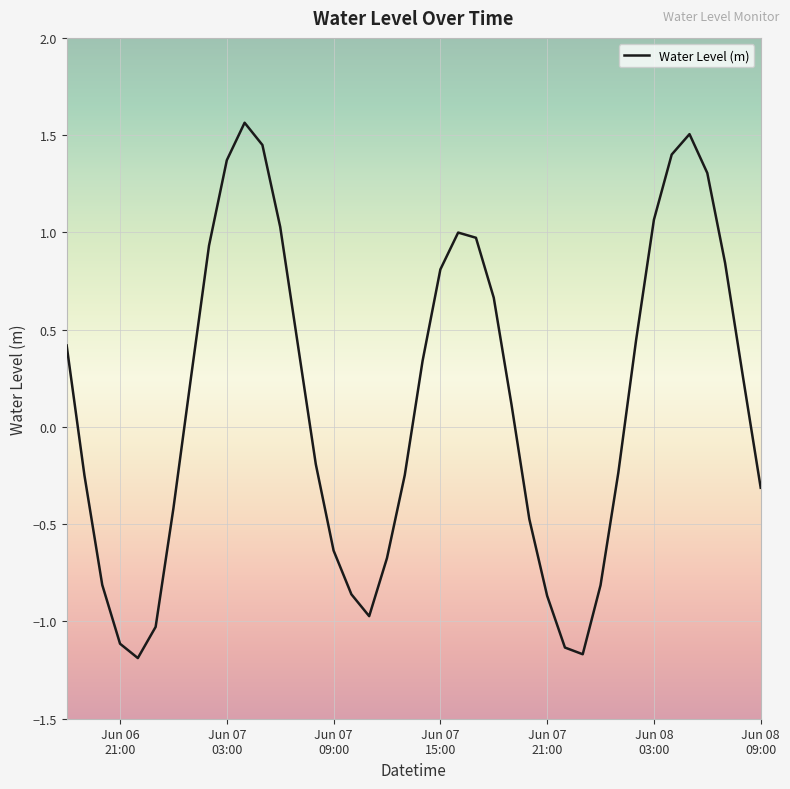

What is the smallest value displayed?

-1.2